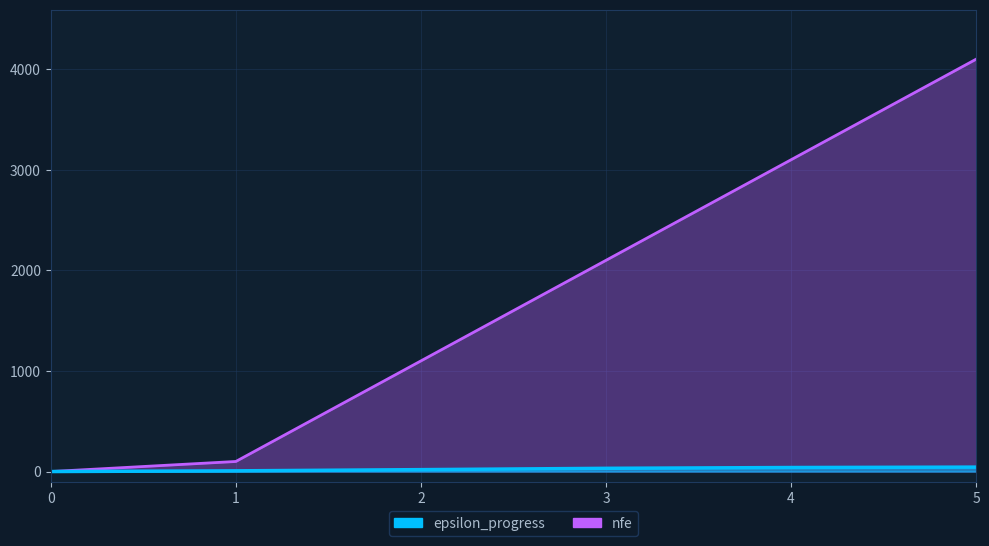

True or false: nfe has more than 1 interior local peaks.

False